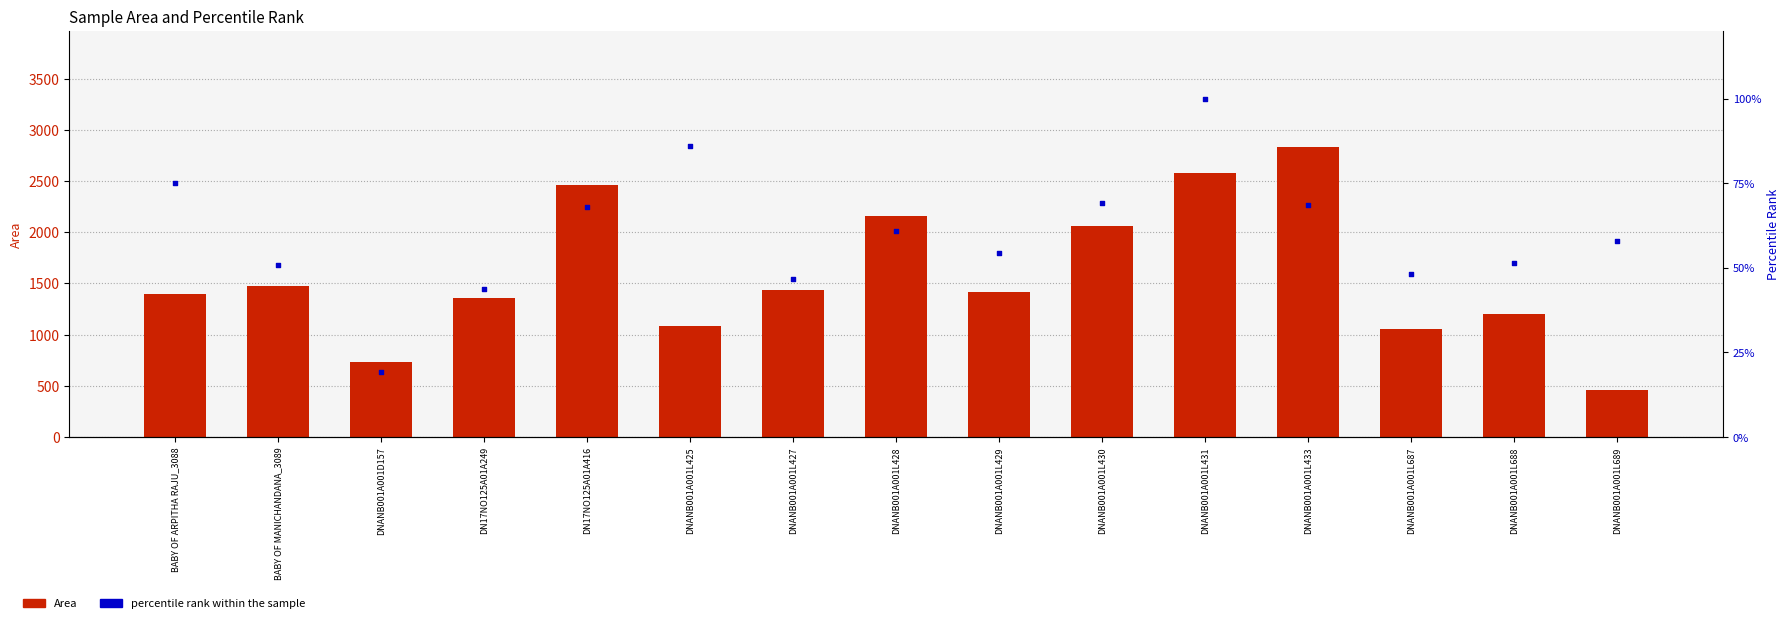

What are all the series names shown in the legend?

Area, percentile rank within the sample